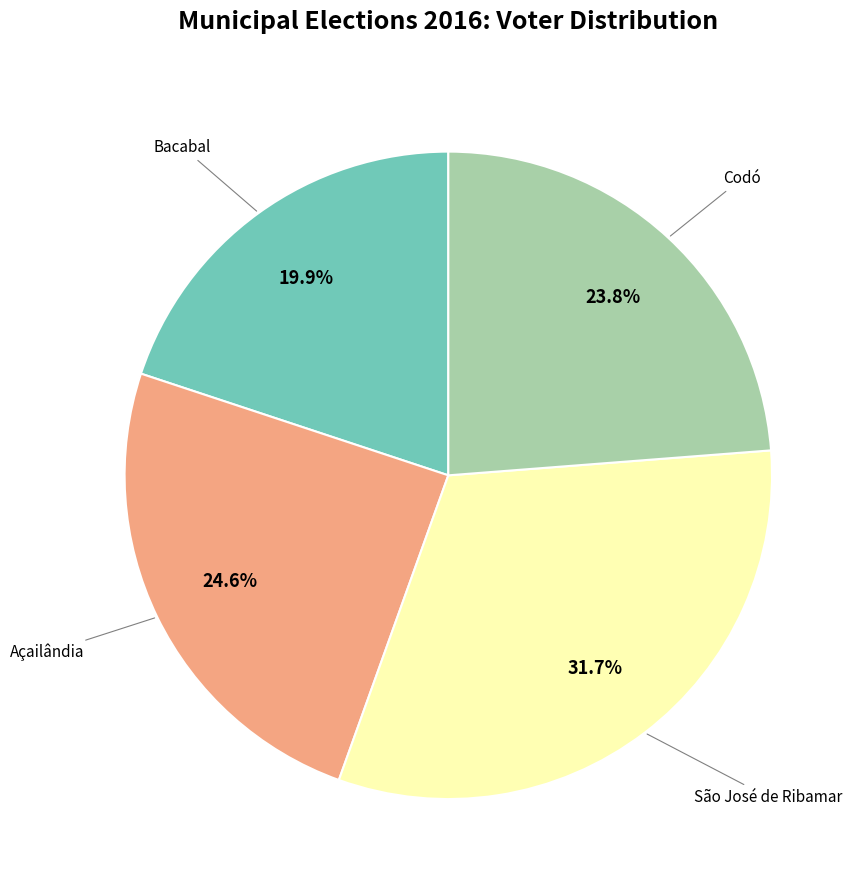

Is there a majority slice in this chart?

No